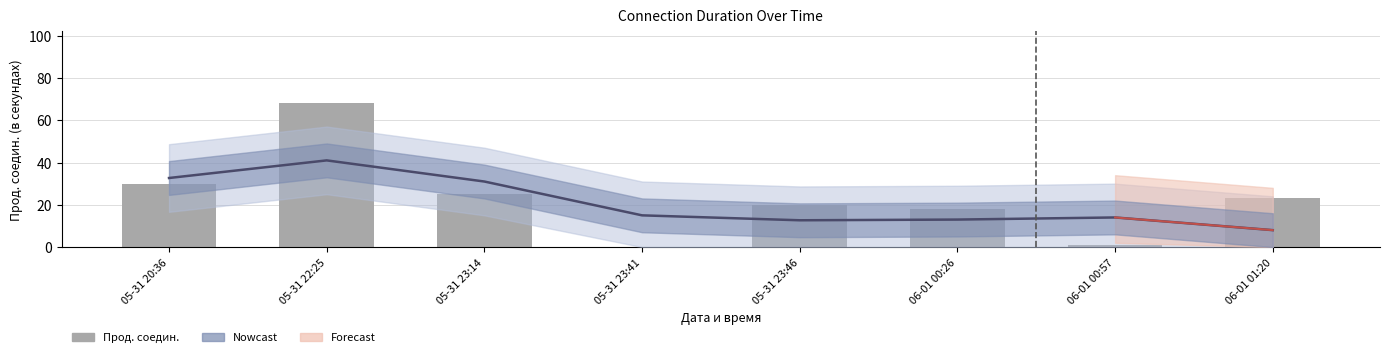

Which series has the widest spread of values?

Прод. соедин.